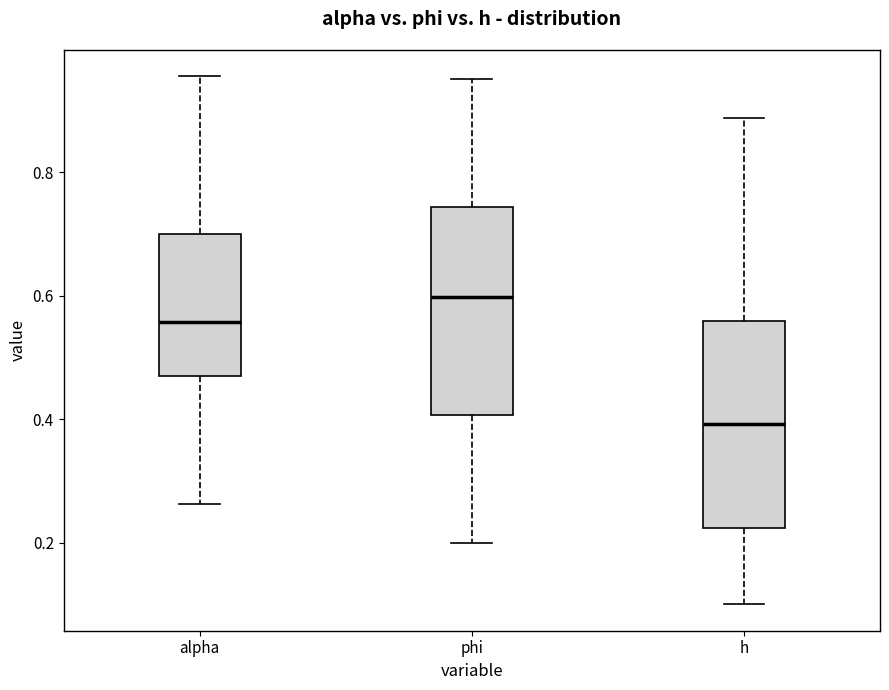

Where does the upper whisker of the box for h end on the y-axis? The values are not printed on the chart, so give them approximately, as read against the axis.

0.88